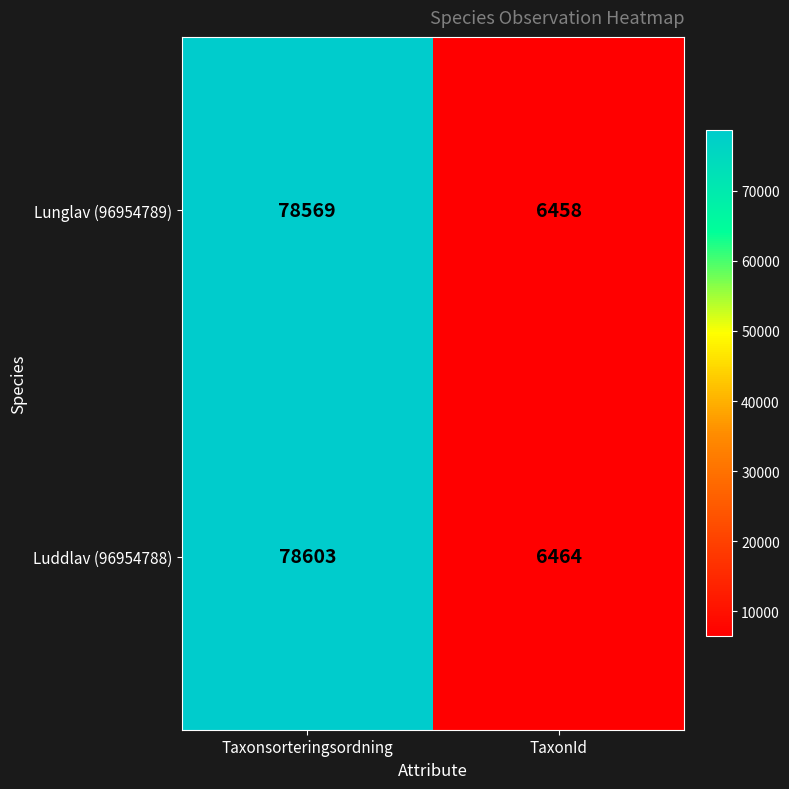

Where is Luddlav (96954788) nearest to the value 42533?

TaxonId